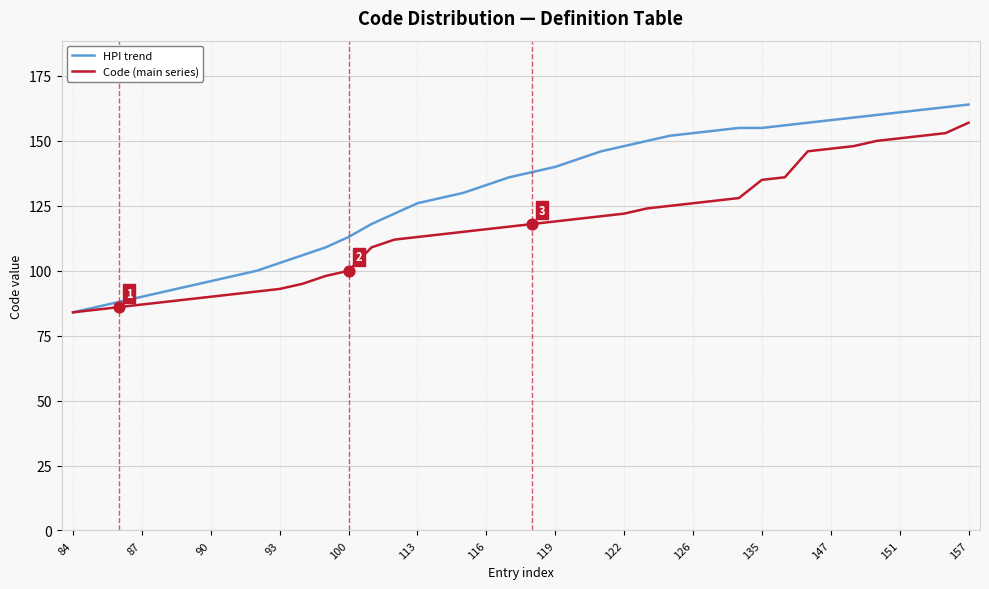

Which series has the largest total across all categories?

HPI trend